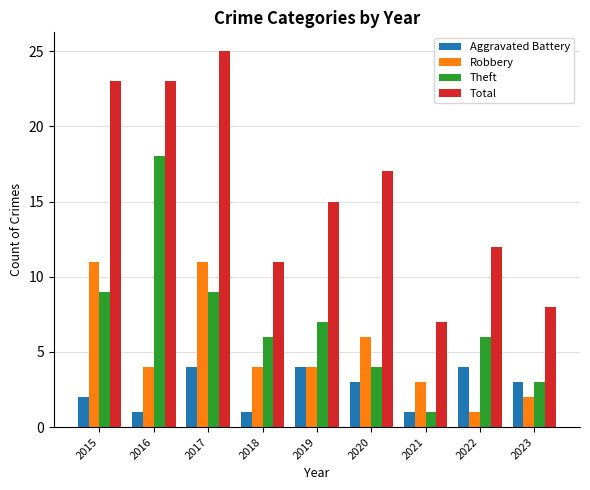

Which category has the lowest value in the Total series?

2021